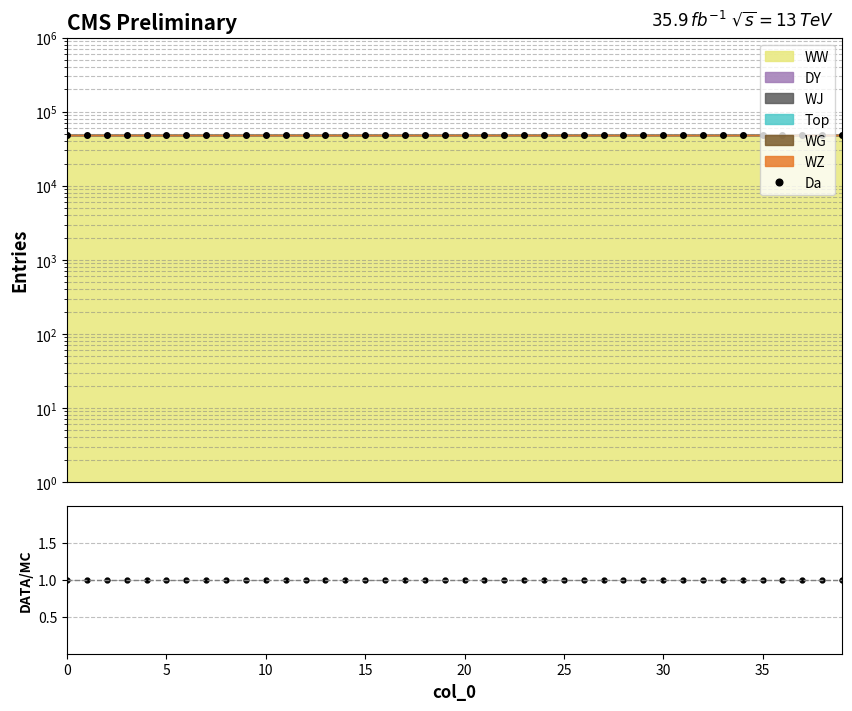

Reading right to left, transcribe all the data shown in this chart.

Da: 47961.0	47961.0	47961.0	47961.0	47961.0	47961.0	47961.0	47961.0	47961.0	47961.0	47961.0	47961.0	47961.0	47961.0	47961.0	47961.0	47961.0	47961.0	47961.0	47961.0	47961.0	47961.0	47961.0	47961.0	47961.0	47961.0	47961.0	47961.0	47961.0	47961.0	47961.0	47961.0	47961.0	47961.0	47961.0	47961.0	47961.0	47961.0	47961.0	47961.0
DATA/MC: 1.0	1.0	1.0	1.0	1.0	1.0	1.0	1.0	1.0	1.0	1.0	1.0	1.0	1.0	1.0	1.0	1.0	1.0	1.0	1.0	1.0	1.0	1.0	1.0	1.0	1.0	1.0	1.0	1.0	1.0	1.0	1.0	1.0	1.0	1.0	1.0	1.0	1.0	1.0	1.0